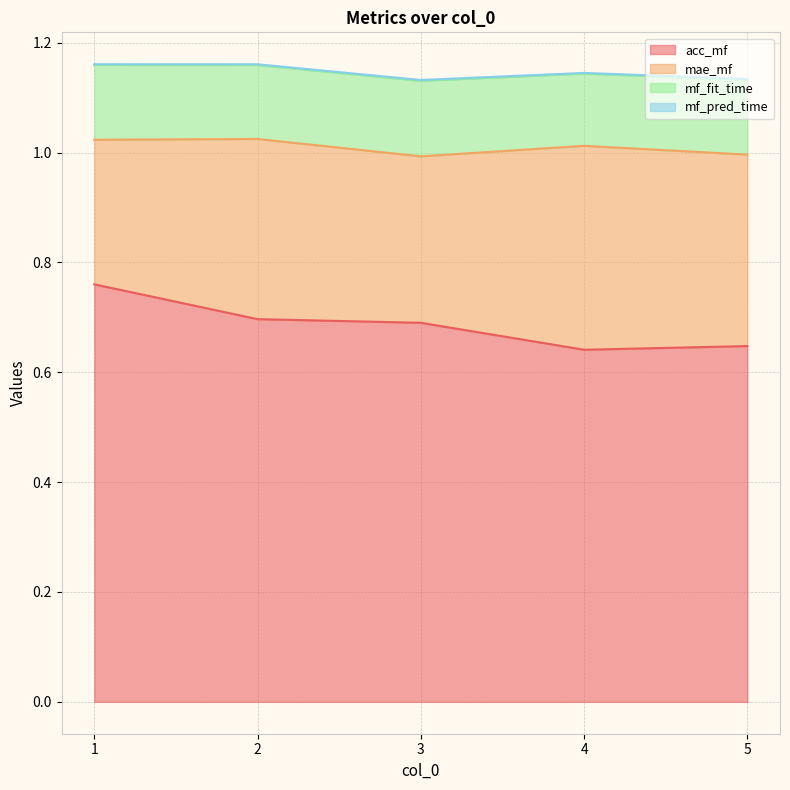

At which label does acc_mf reach its peak?

1